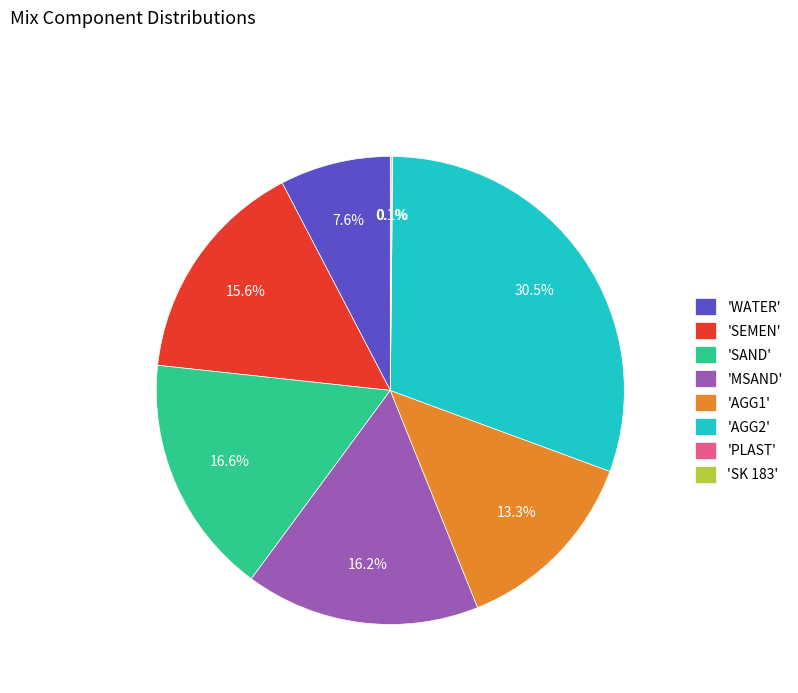

Which has a higher value, 'SEMEN' or 'WATER'?

'SEMEN'